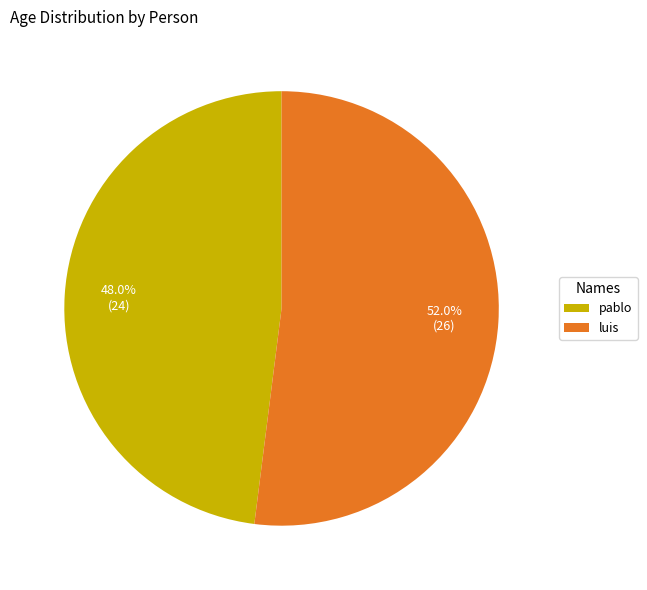

Is it true that pablo is 38% of the pie?

False